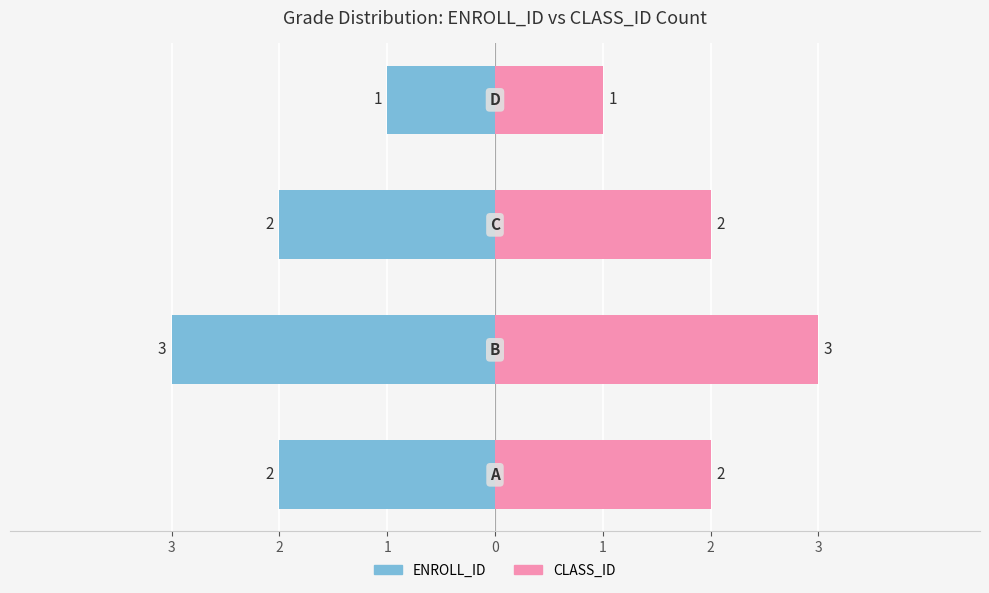

What is the difference between the ENROLL_ID values at 2 and 0?

2